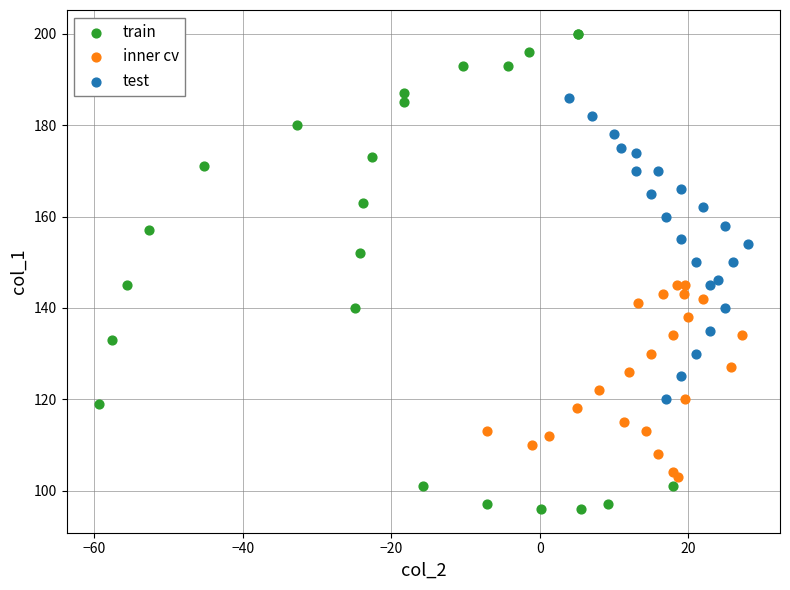

Which series contains the highest Y value?

train